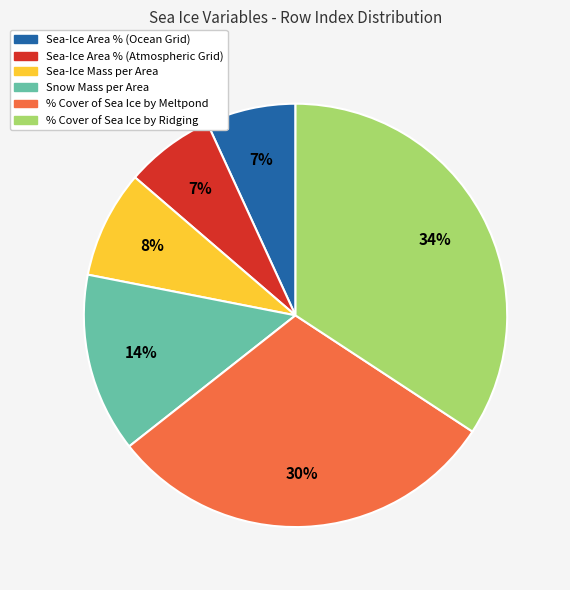

Does any single category account for the majority?

No